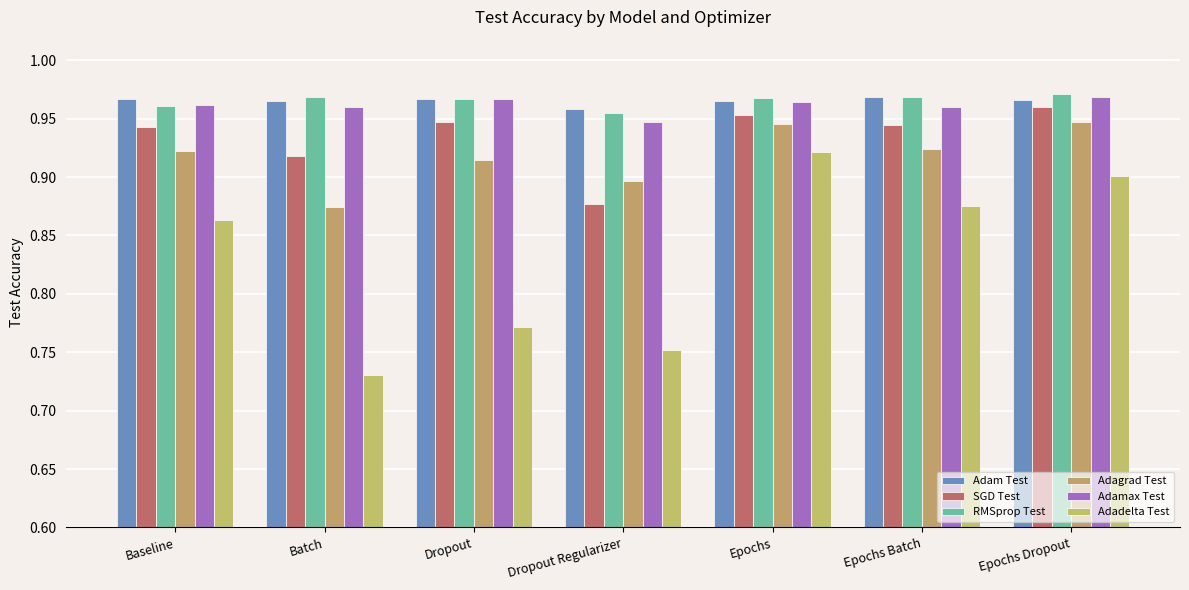

Which series has the largest range (max minus min)?

Adadelta Test